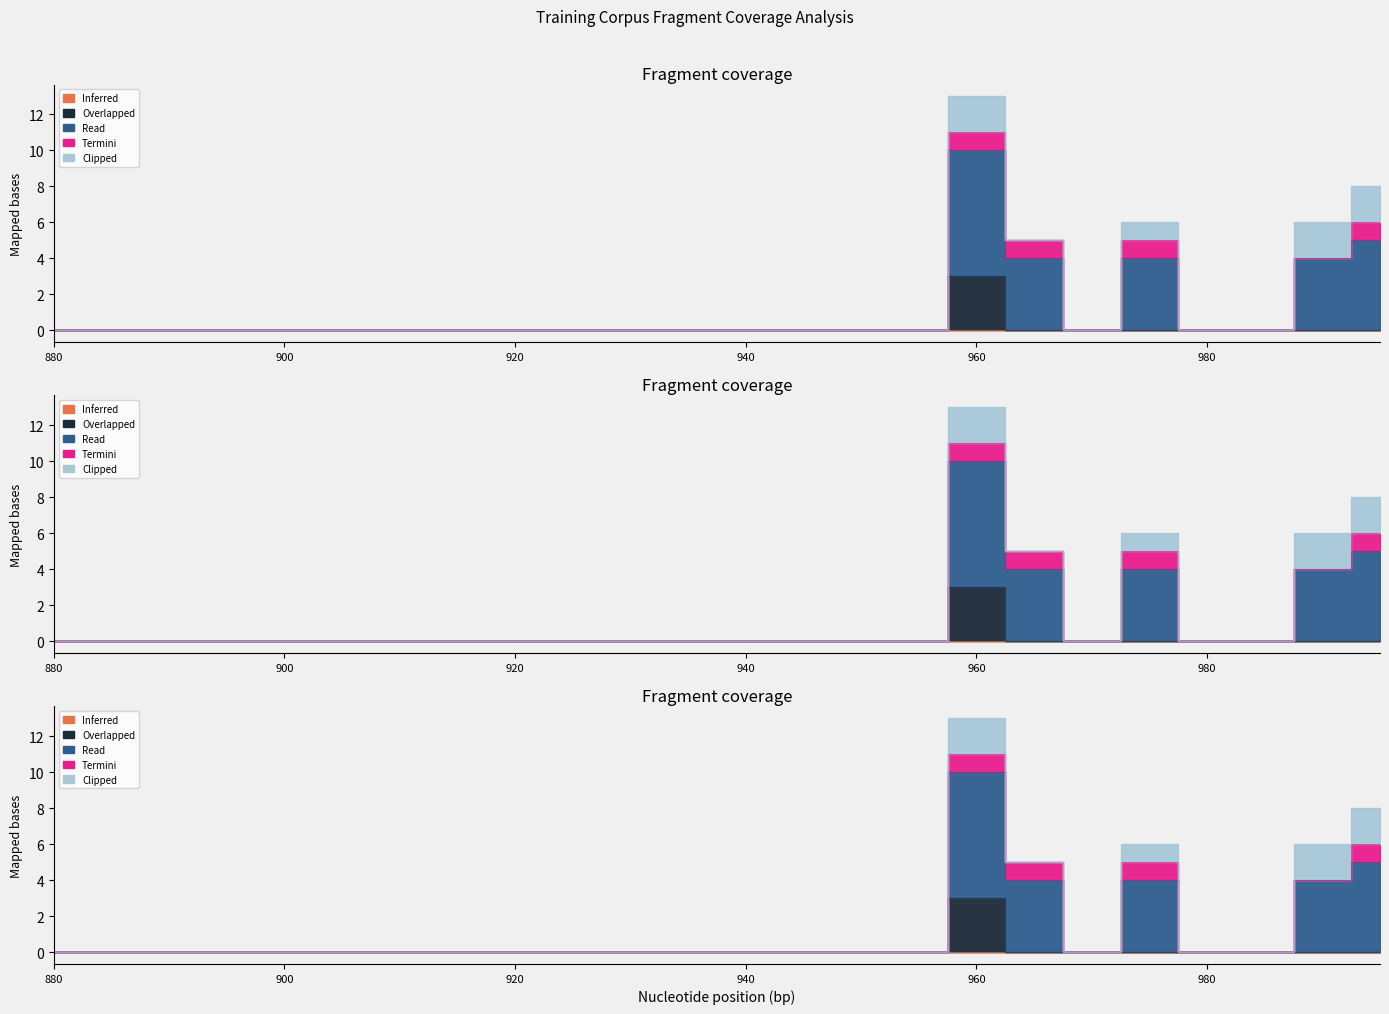

At 0, list the series in order from smallest to largest.

Inferred, Overlapped, Read, Termini, Clipped